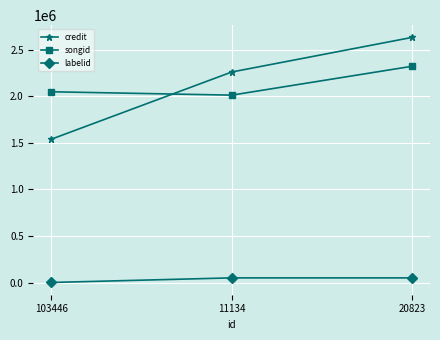

Rank the series at 11134 from lowest to highest value.

labelid, songid, credit